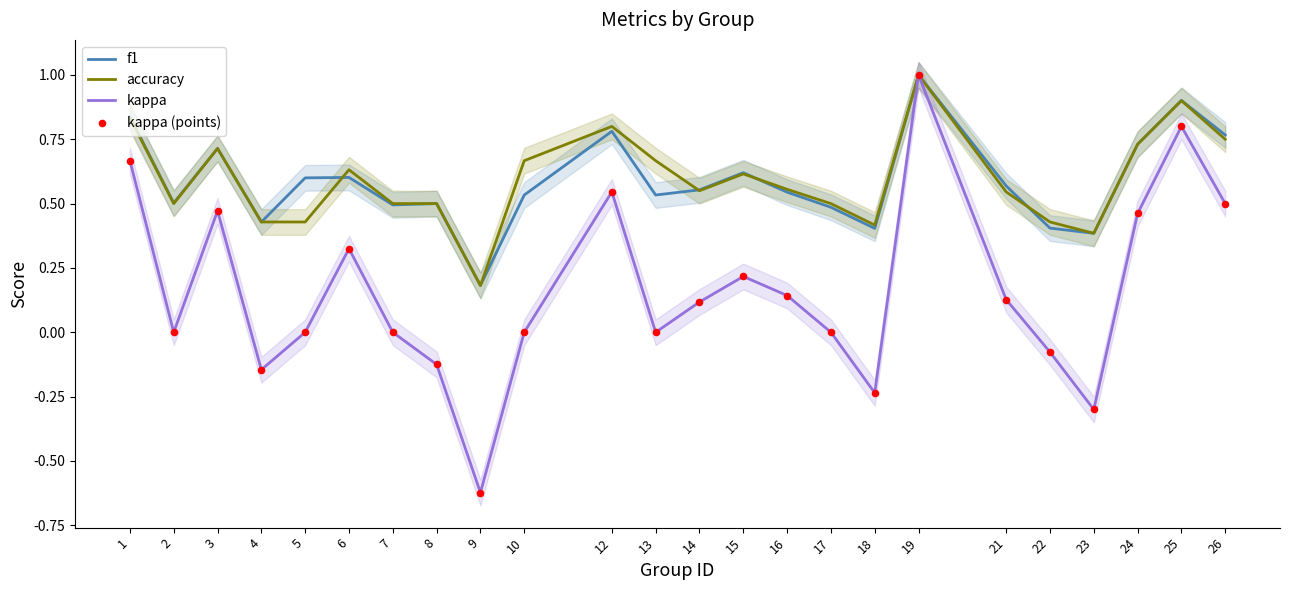

At how many categories does at least one series exceed 0?

24